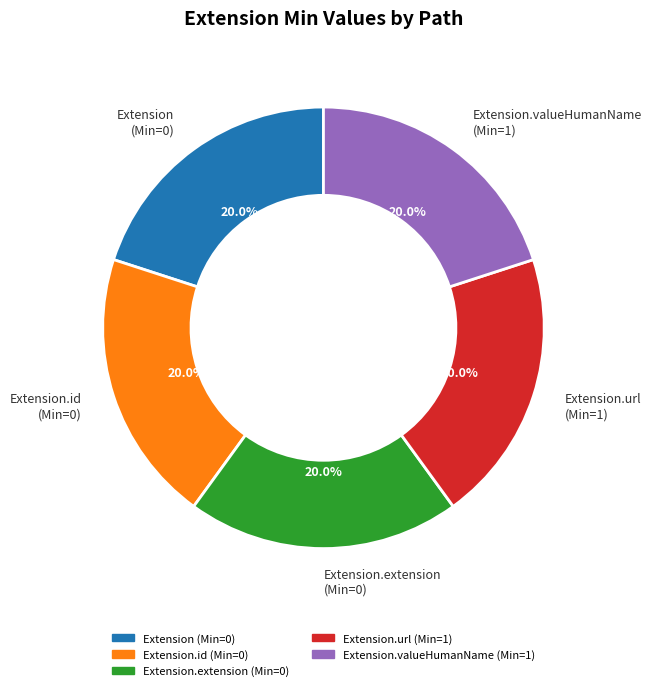

Does Extension account for over 50% of the chart?

No